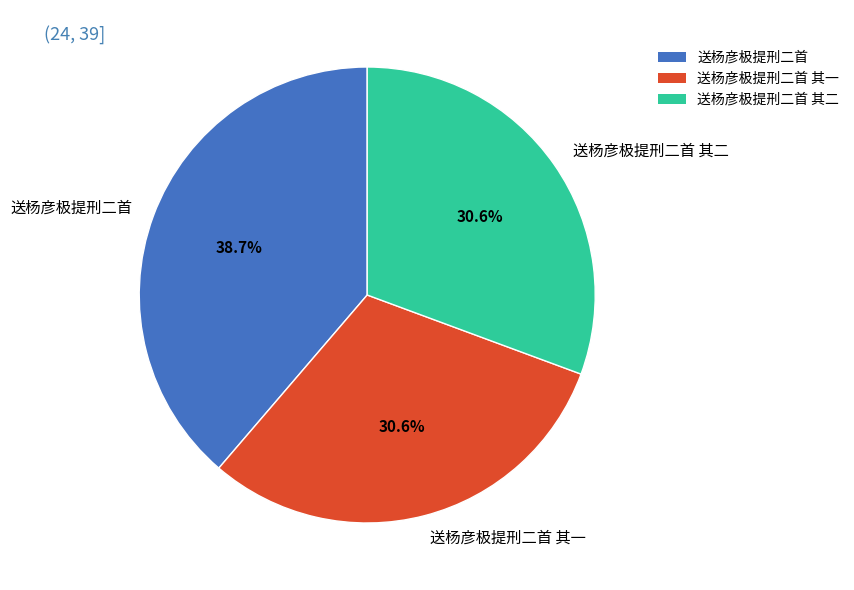

The 送杨彦极提刑二首 slice represents 46% of the pie. True or false?

False